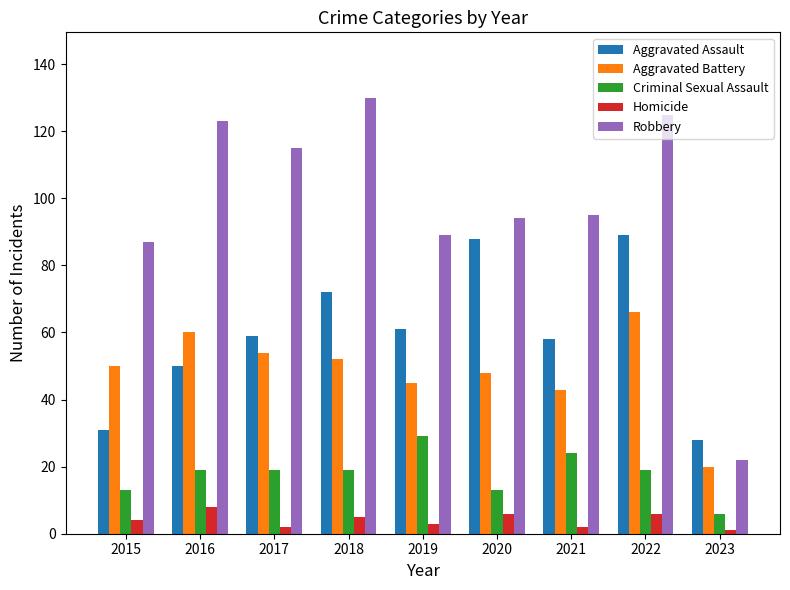

What is the difference between the second highest and minimum values in the Robbery series?

103